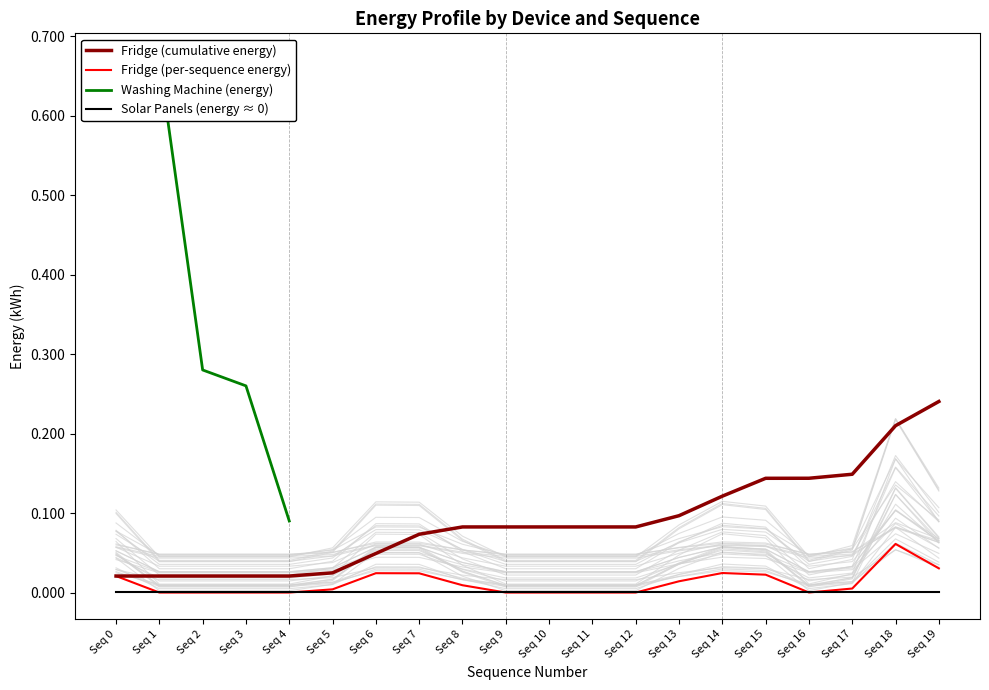

Which series has the largest total across all categories?

Fridge (cumulative energy)